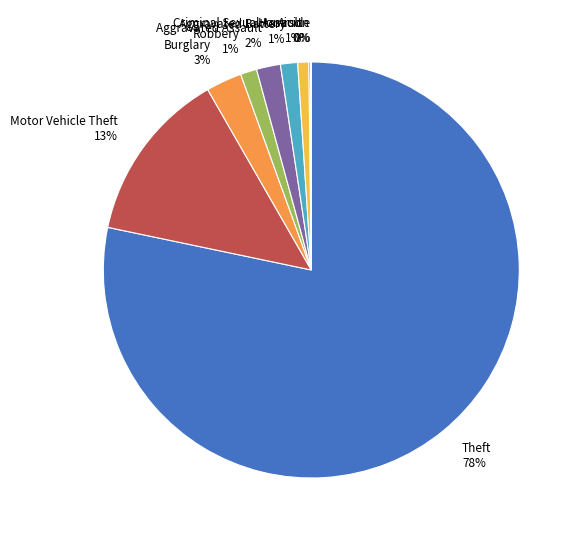

To the nearest percent, what is the difference between the Theft and Burglary slice percentages?

76%